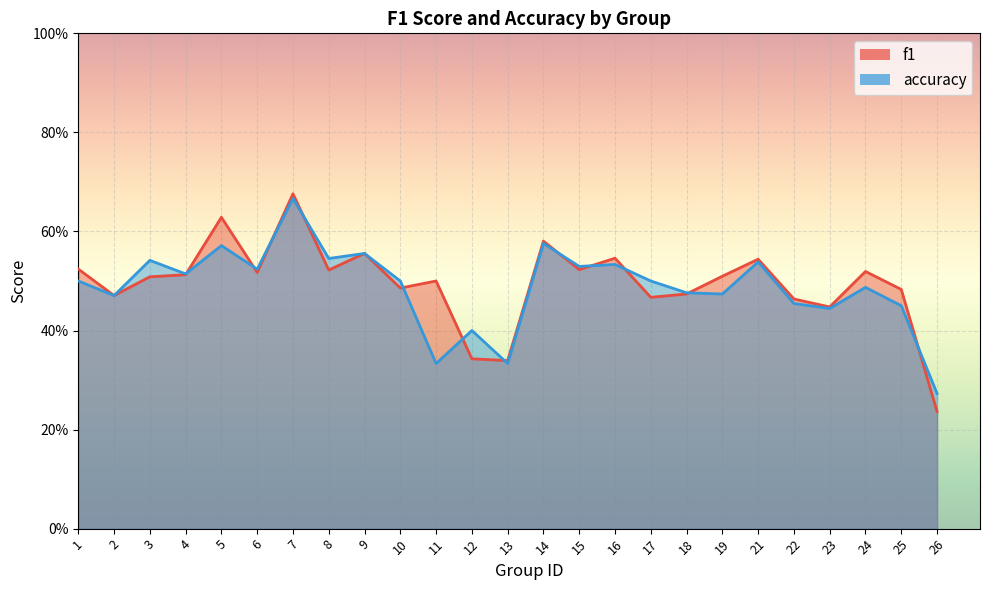

How many times do accuracy and f1 cross each other?

12